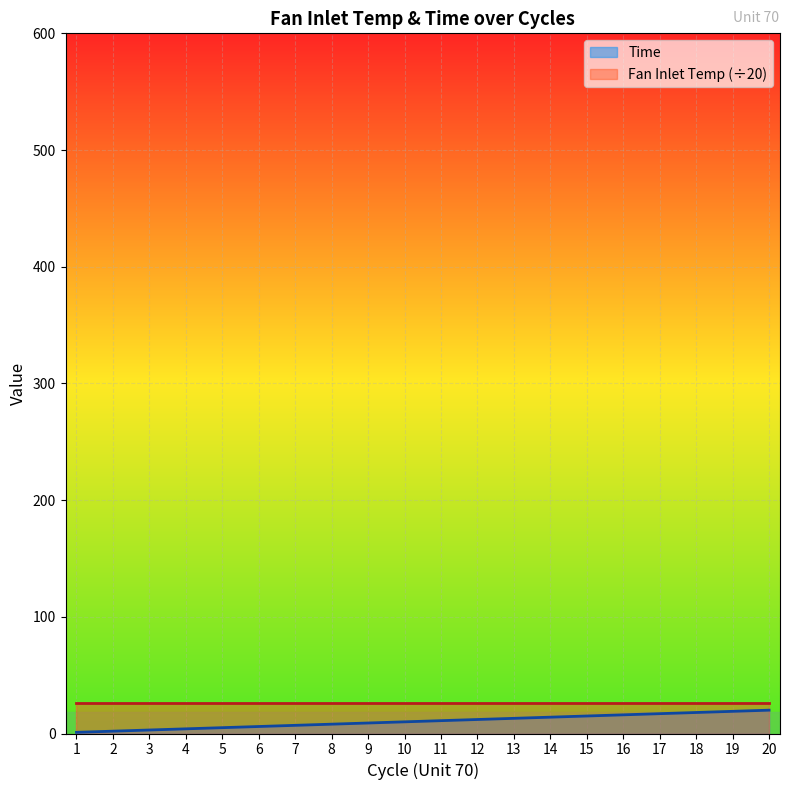

Read the value at 9, to the nearest 10.

10